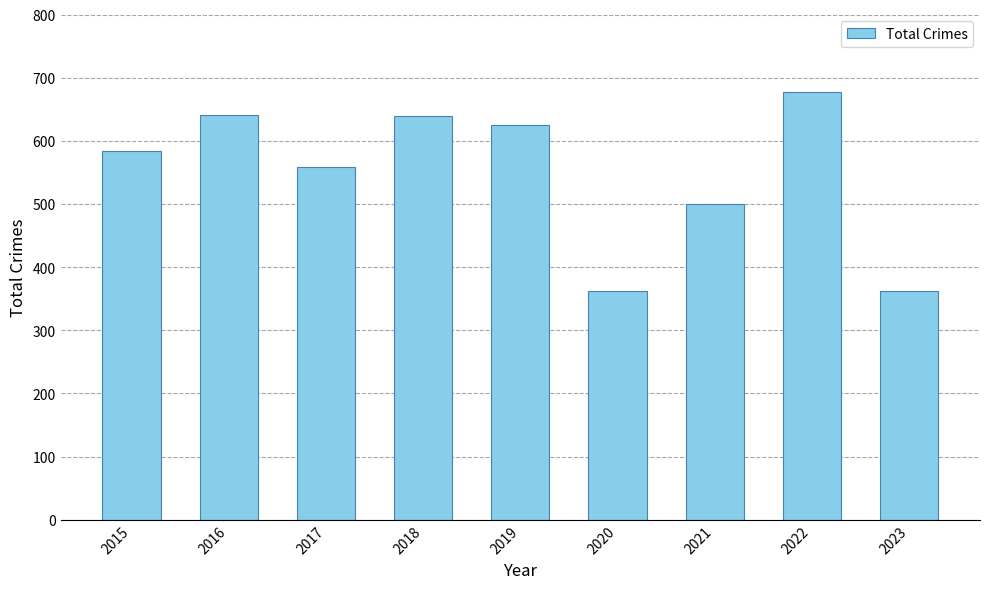

What is the difference between the second highest and minimum values?

279